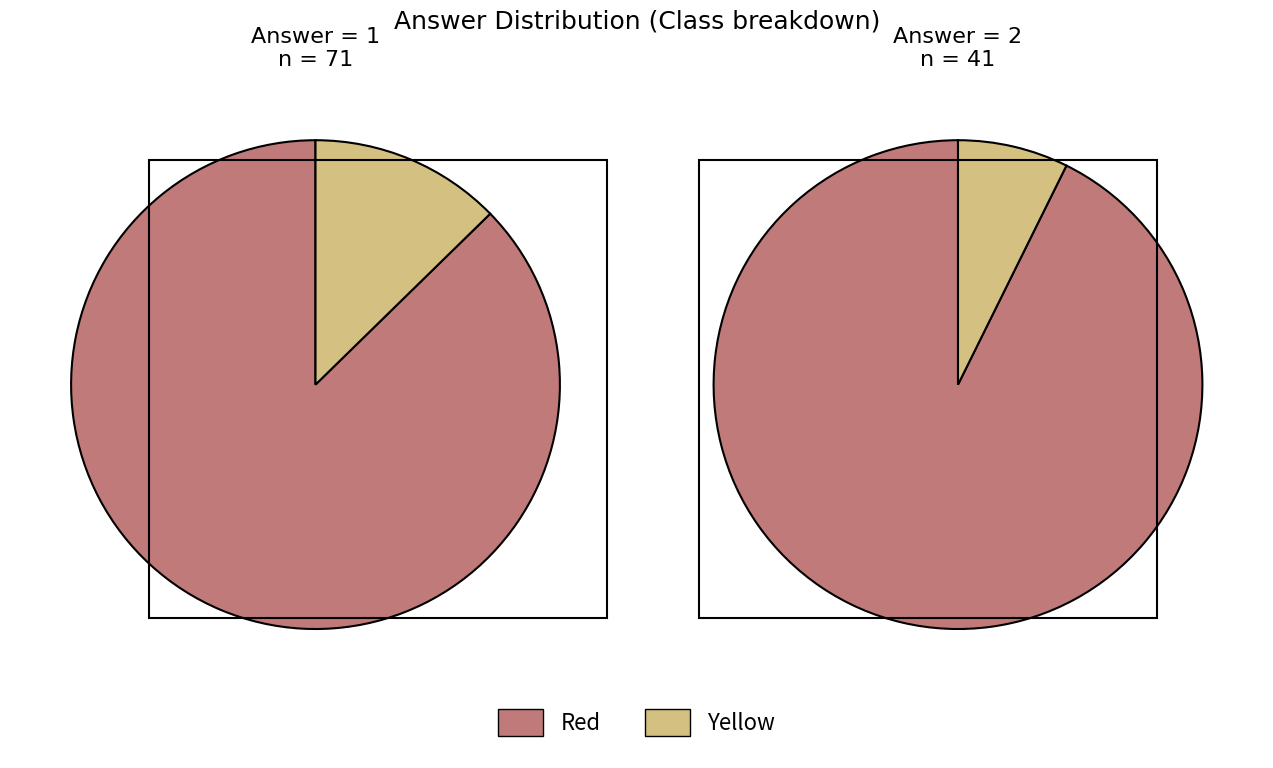

Is Answer_1_count the majority of the pie?

Yes